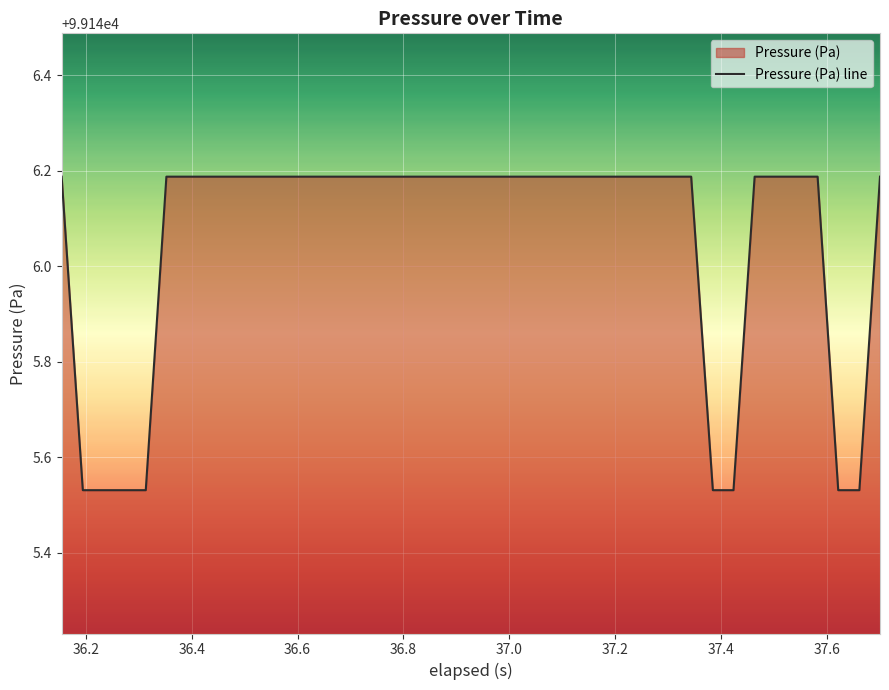

What is the maximum value shown in the chart?

99146.2